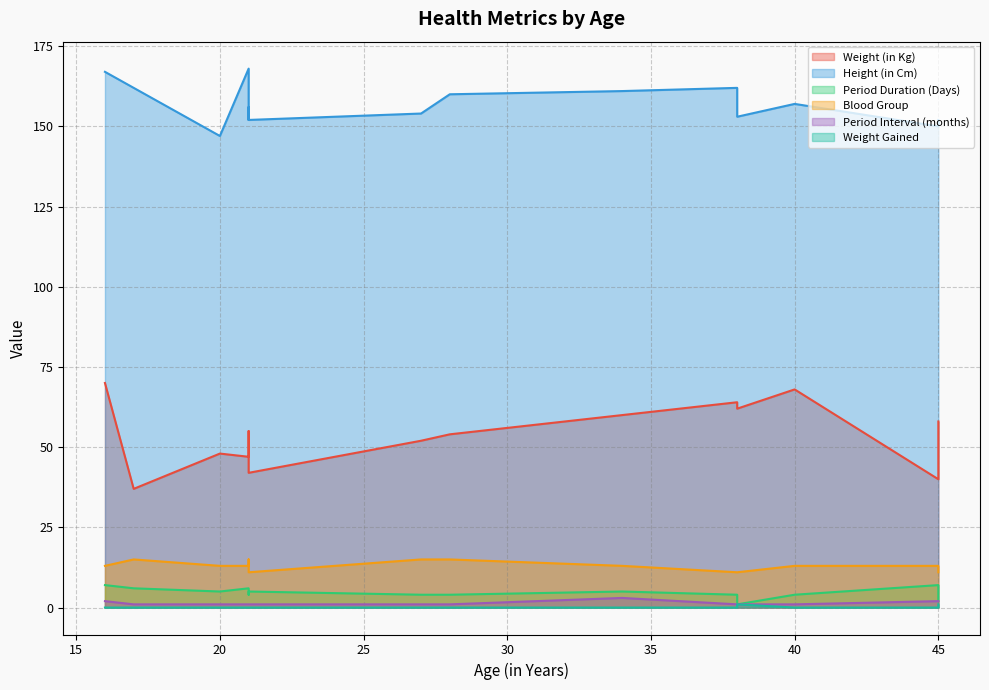

The Weight (in Kg) series shows 45 at 21. True or false?

True